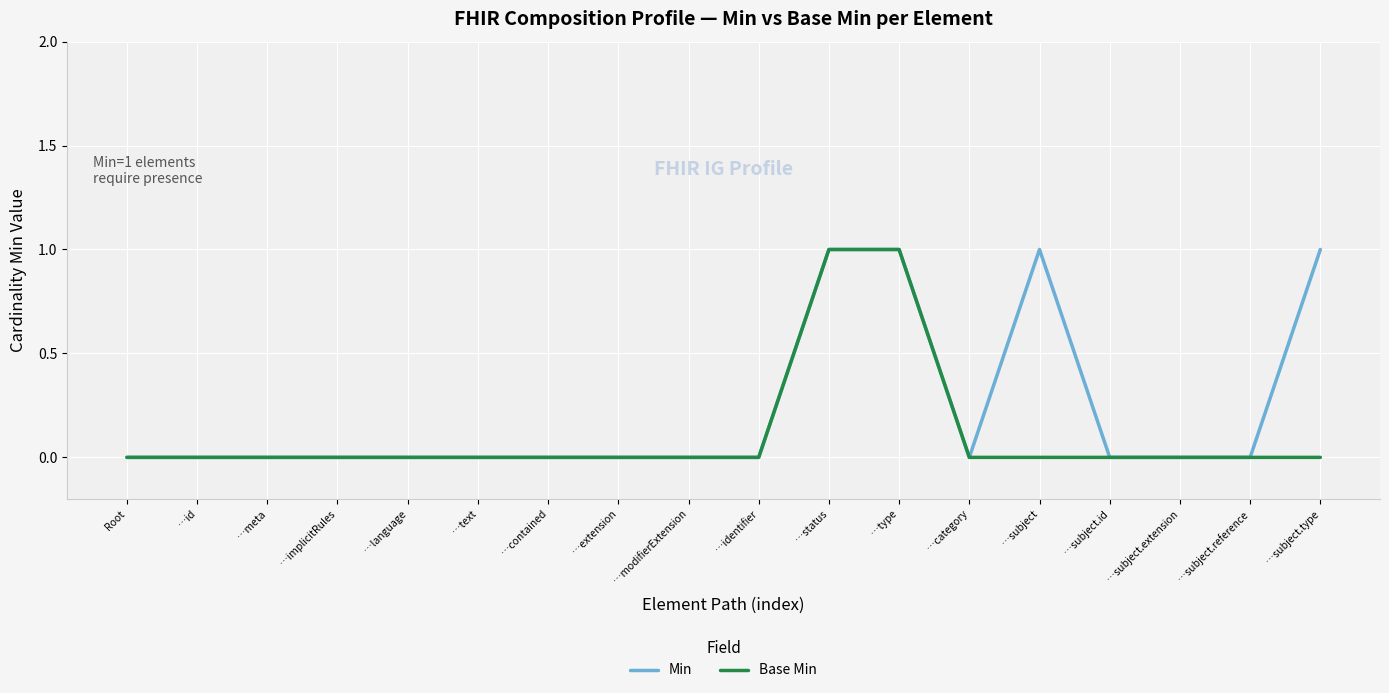

Rank the series by their average value, from lowest to highest.

Base Min, Min